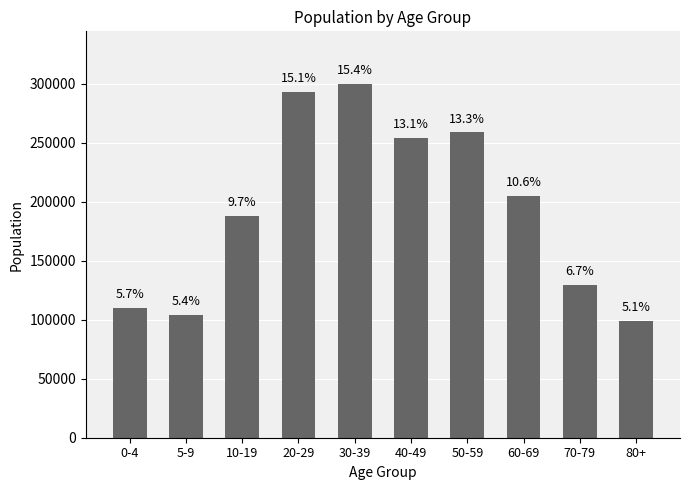

The value at 40-49 is 254475. True or false?

True